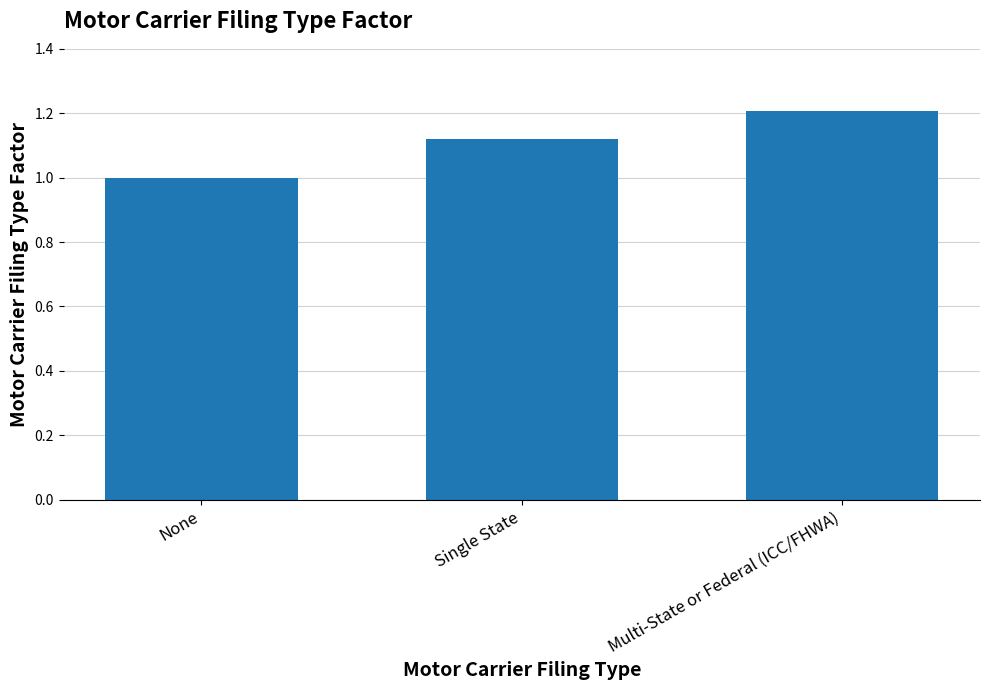

Count the values in the range 1 to 2.

3